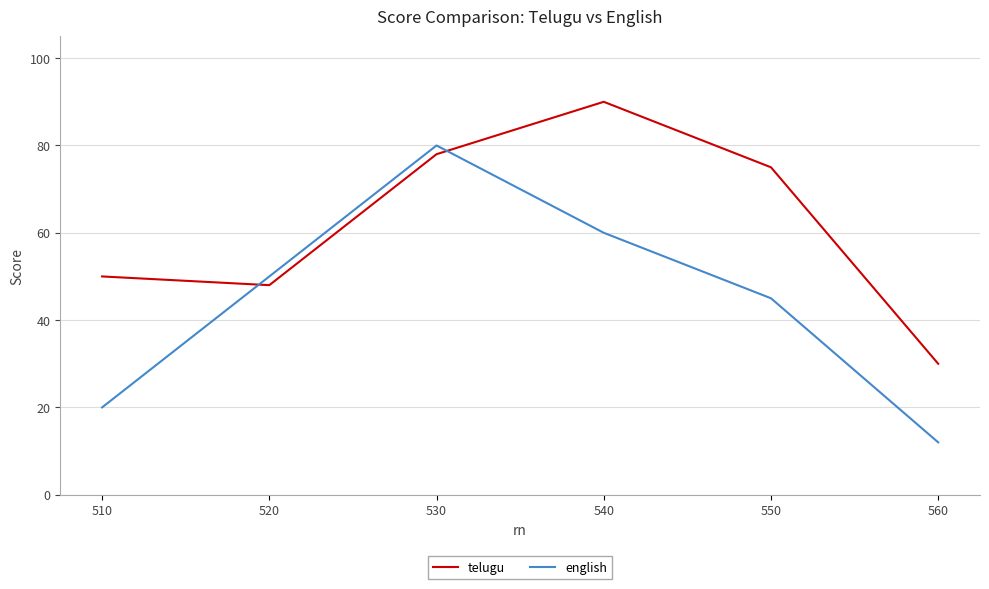

What is the approximate value of english at 540?

60